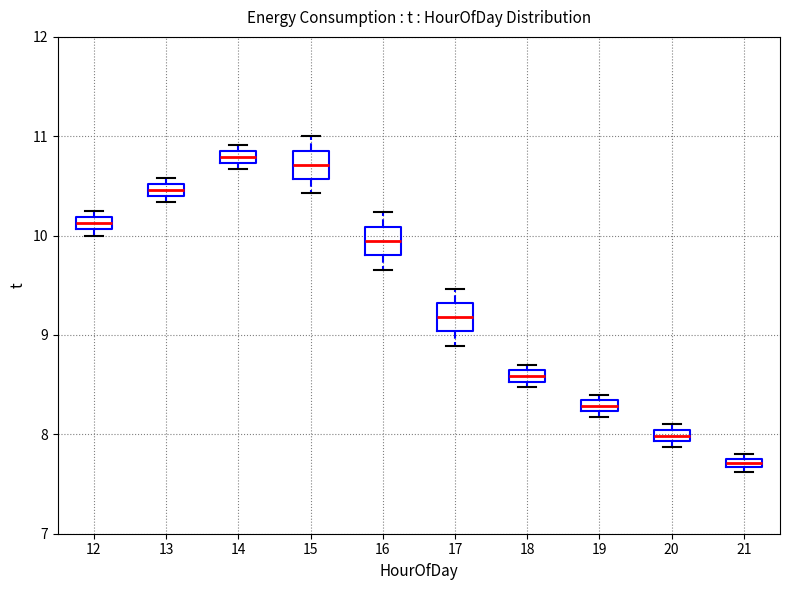

Where is the lower edge of the box at x = 19 on the y-axis? The values are not printed on the chart, so give them approximately, as read against the axis.

8.2